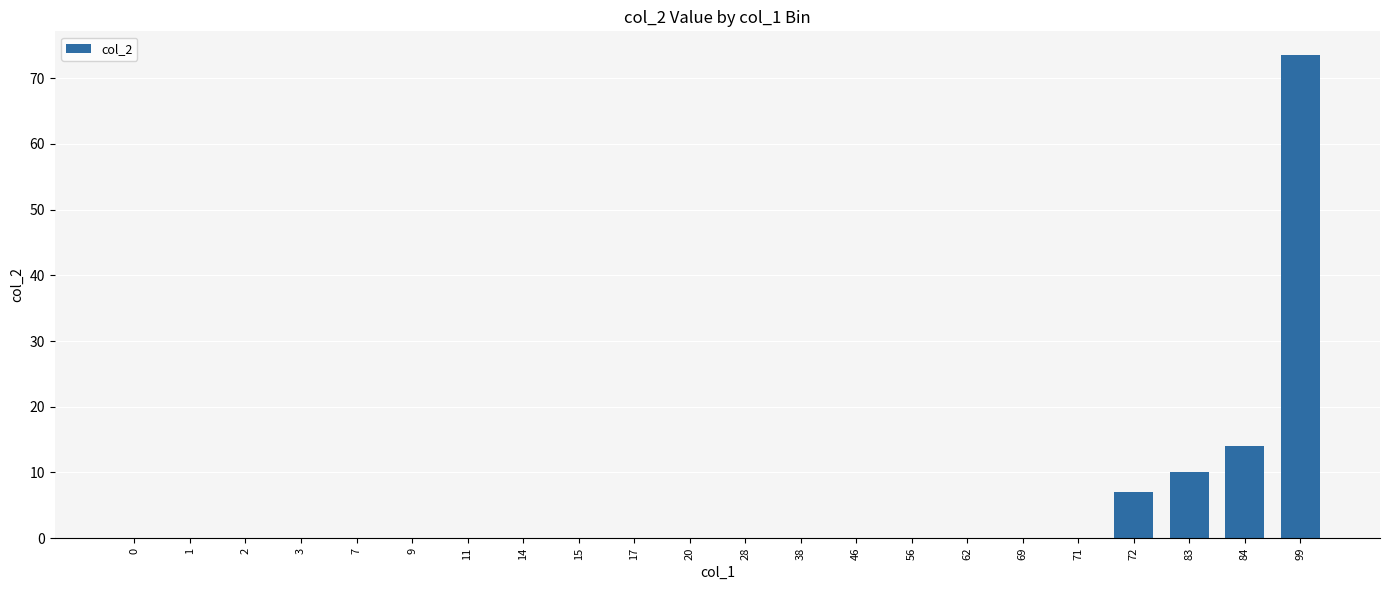

The chart shows a value of -29.3 at 56. True or false?

False